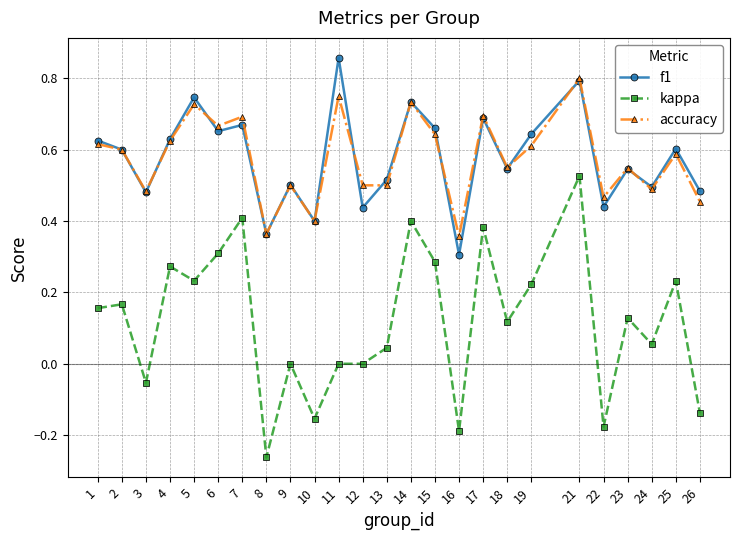

At which category is the sum across all series the highest?

21